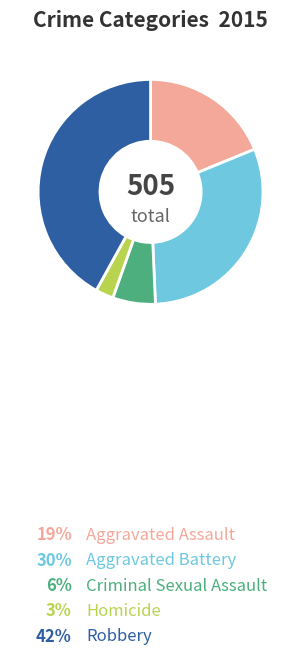

Between Homicide and Aggravated Assault, which is larger?

Aggravated Assault